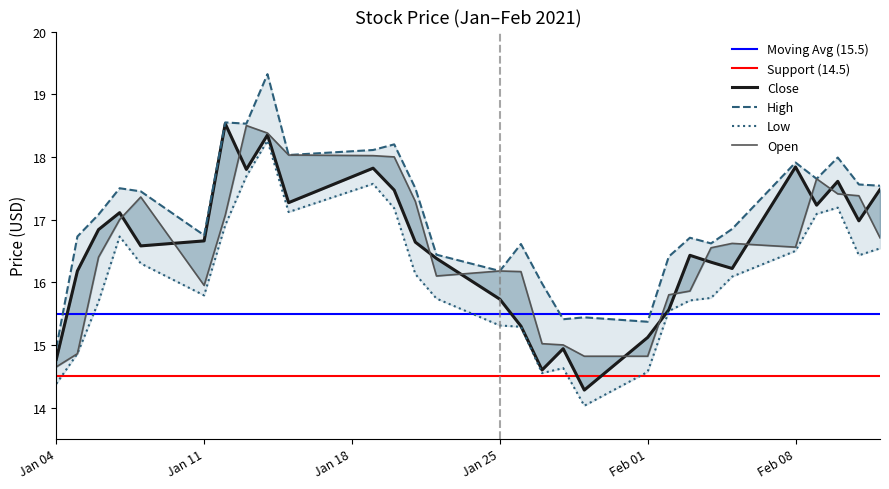

Is it true that Close equals 4.7 at 2021-01-05?

False